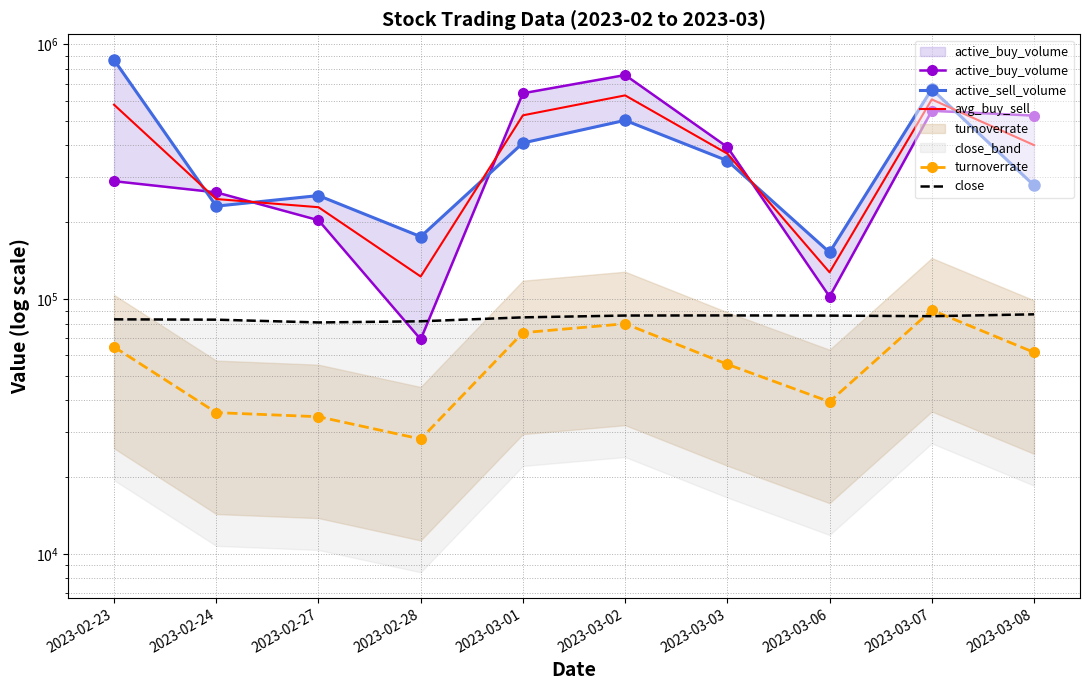

How many distinct data groups are displayed?

5